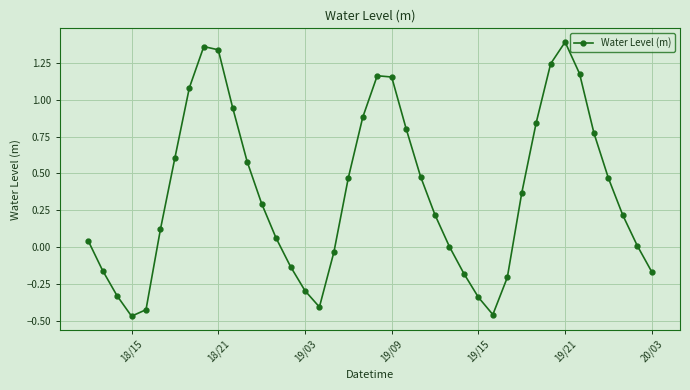

What is the sum of all values?

14.5